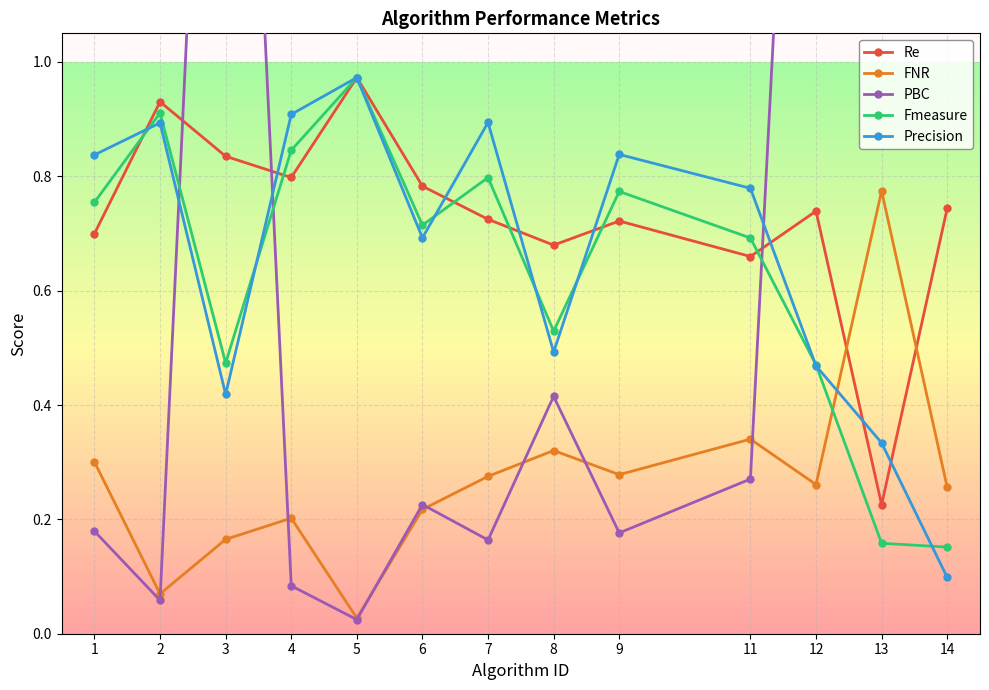

At how many categories does at least one series exceed 4?

1